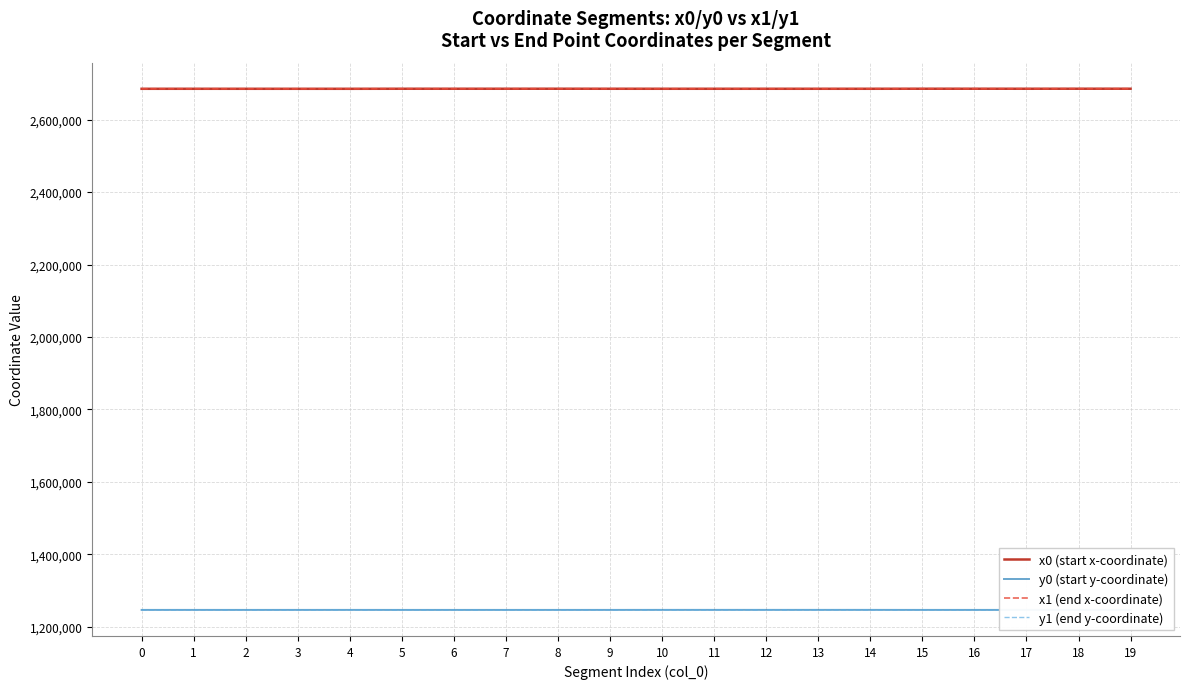

What is the maximum value for x0 (start x-coordinate)?

2685533.8